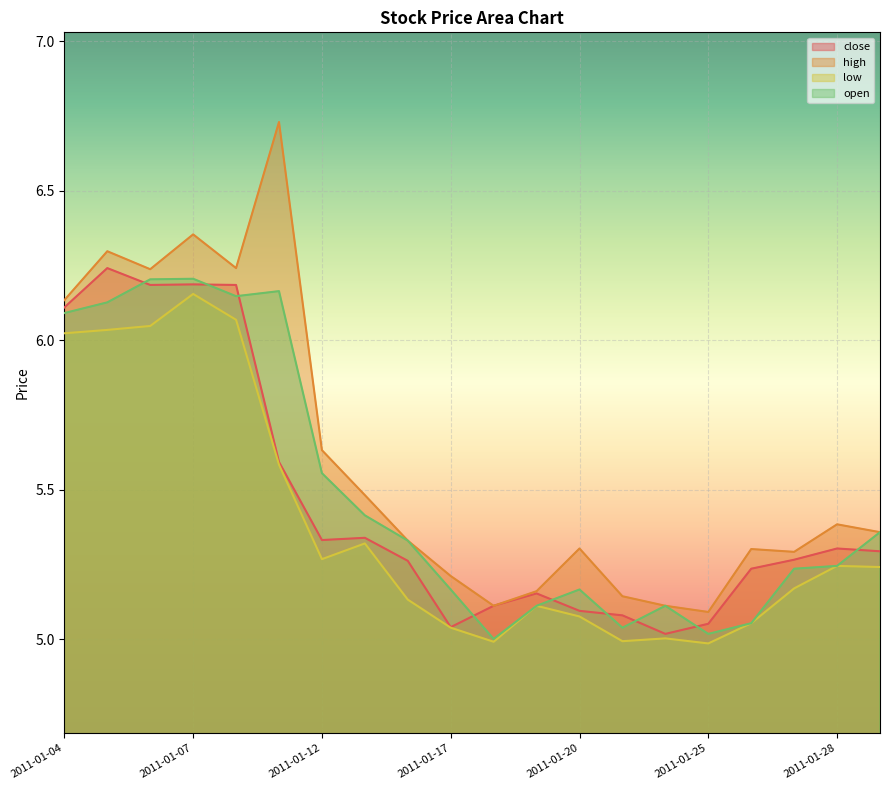

What is the approximate value of low at 2011-01-13?

5.3